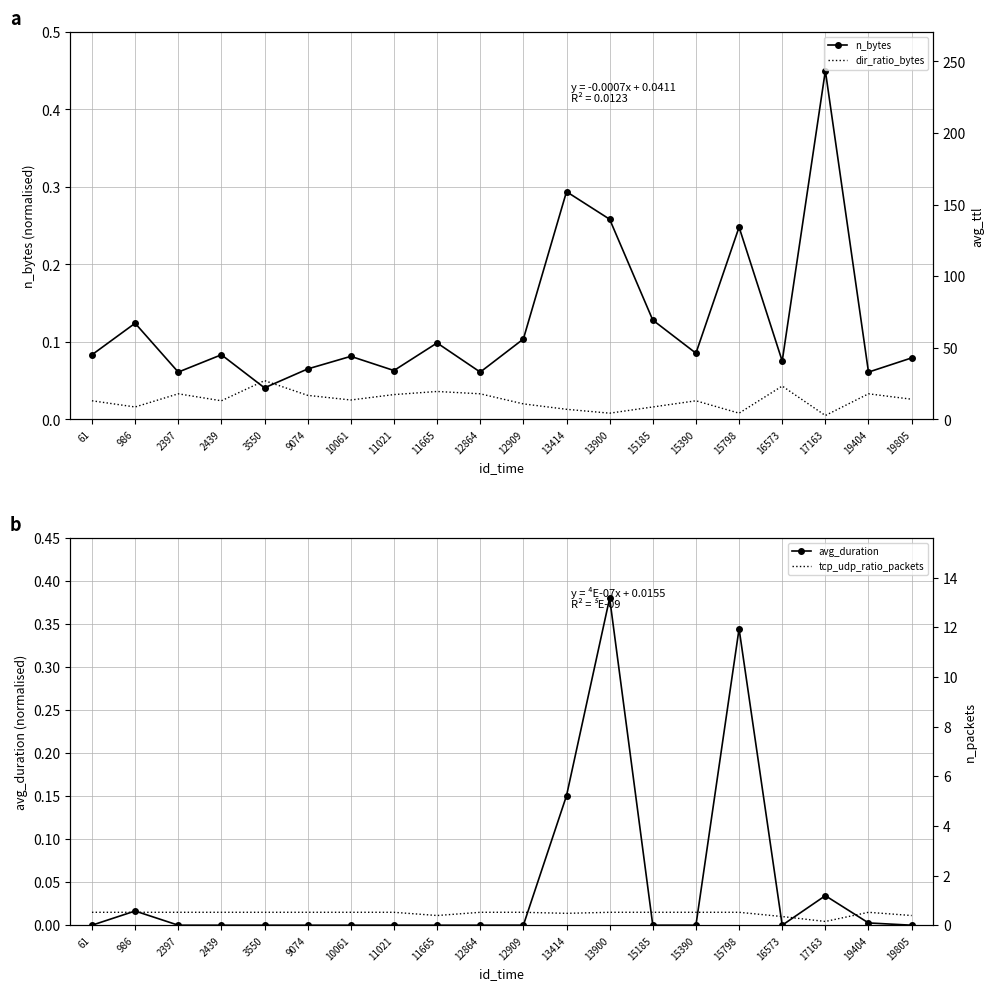

List the labels in order of dir_ratio_bytes value, largest first.

3550, 16573, 11665, 2397, 12864, 19404, 11021, 9074, 19805, 10061, 61, 2439, 15390, 12909, 986, 15185, 13414, 13900, 15798, 17163